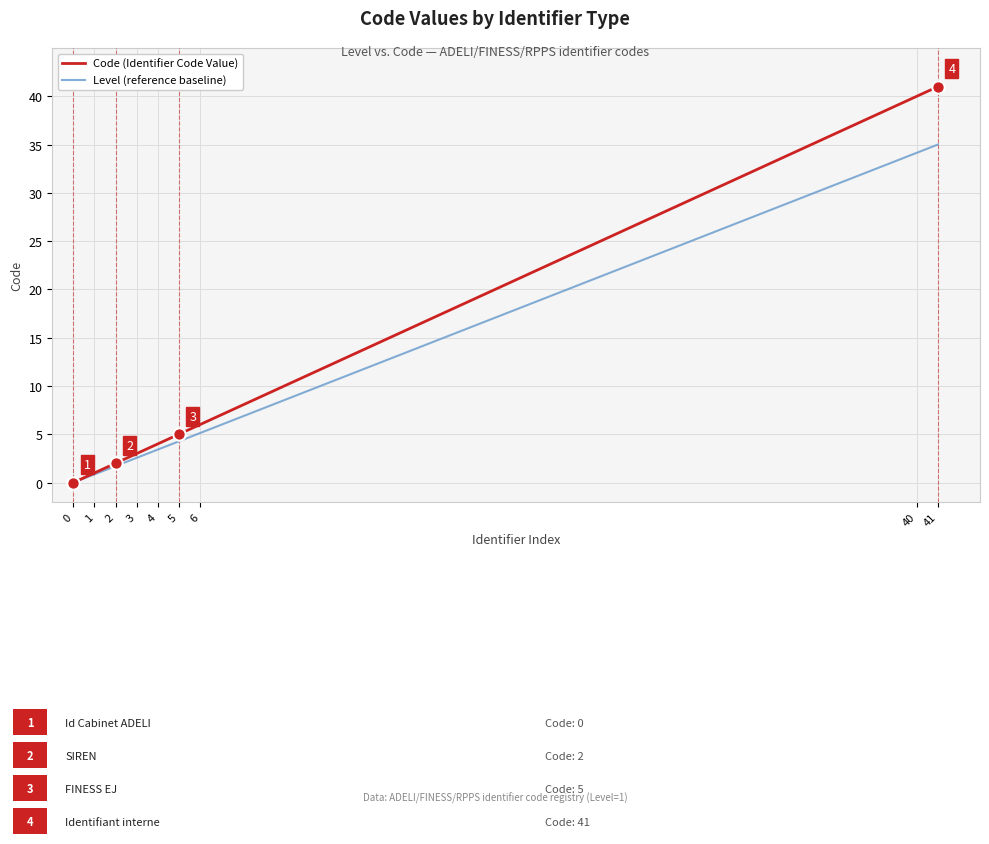

Which series changed the most between 6 and 41?

Code (Identifier Code Value)